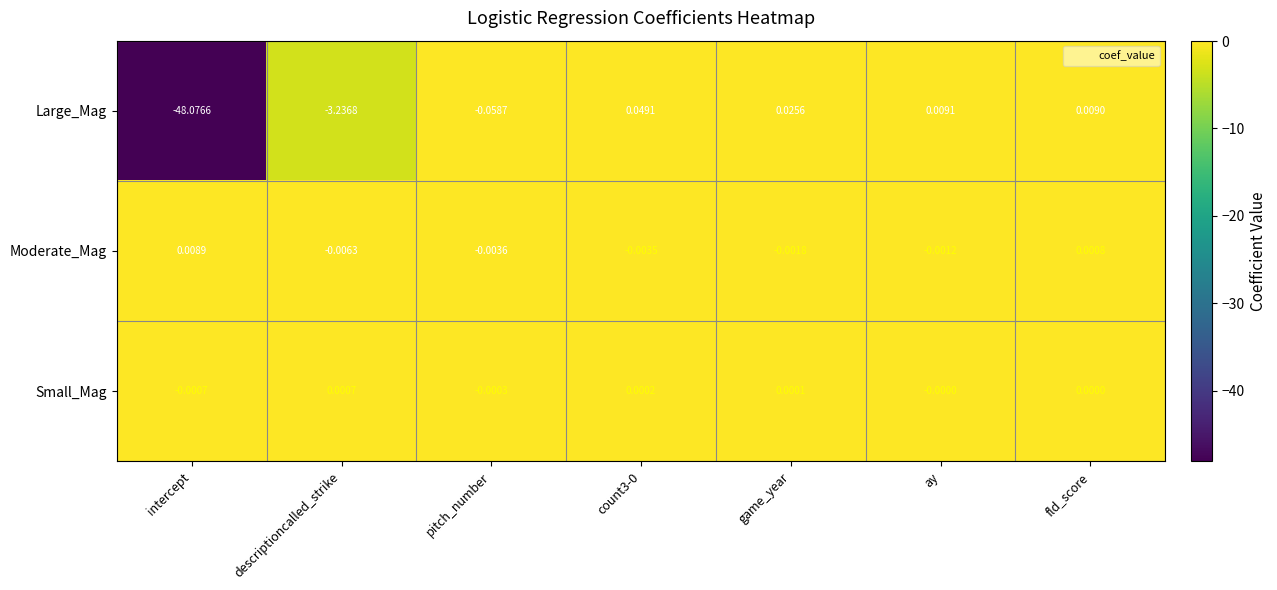

List the series in order of their peak value, lowest first.

Small_Mag, Moderate_Mag, Large_Mag